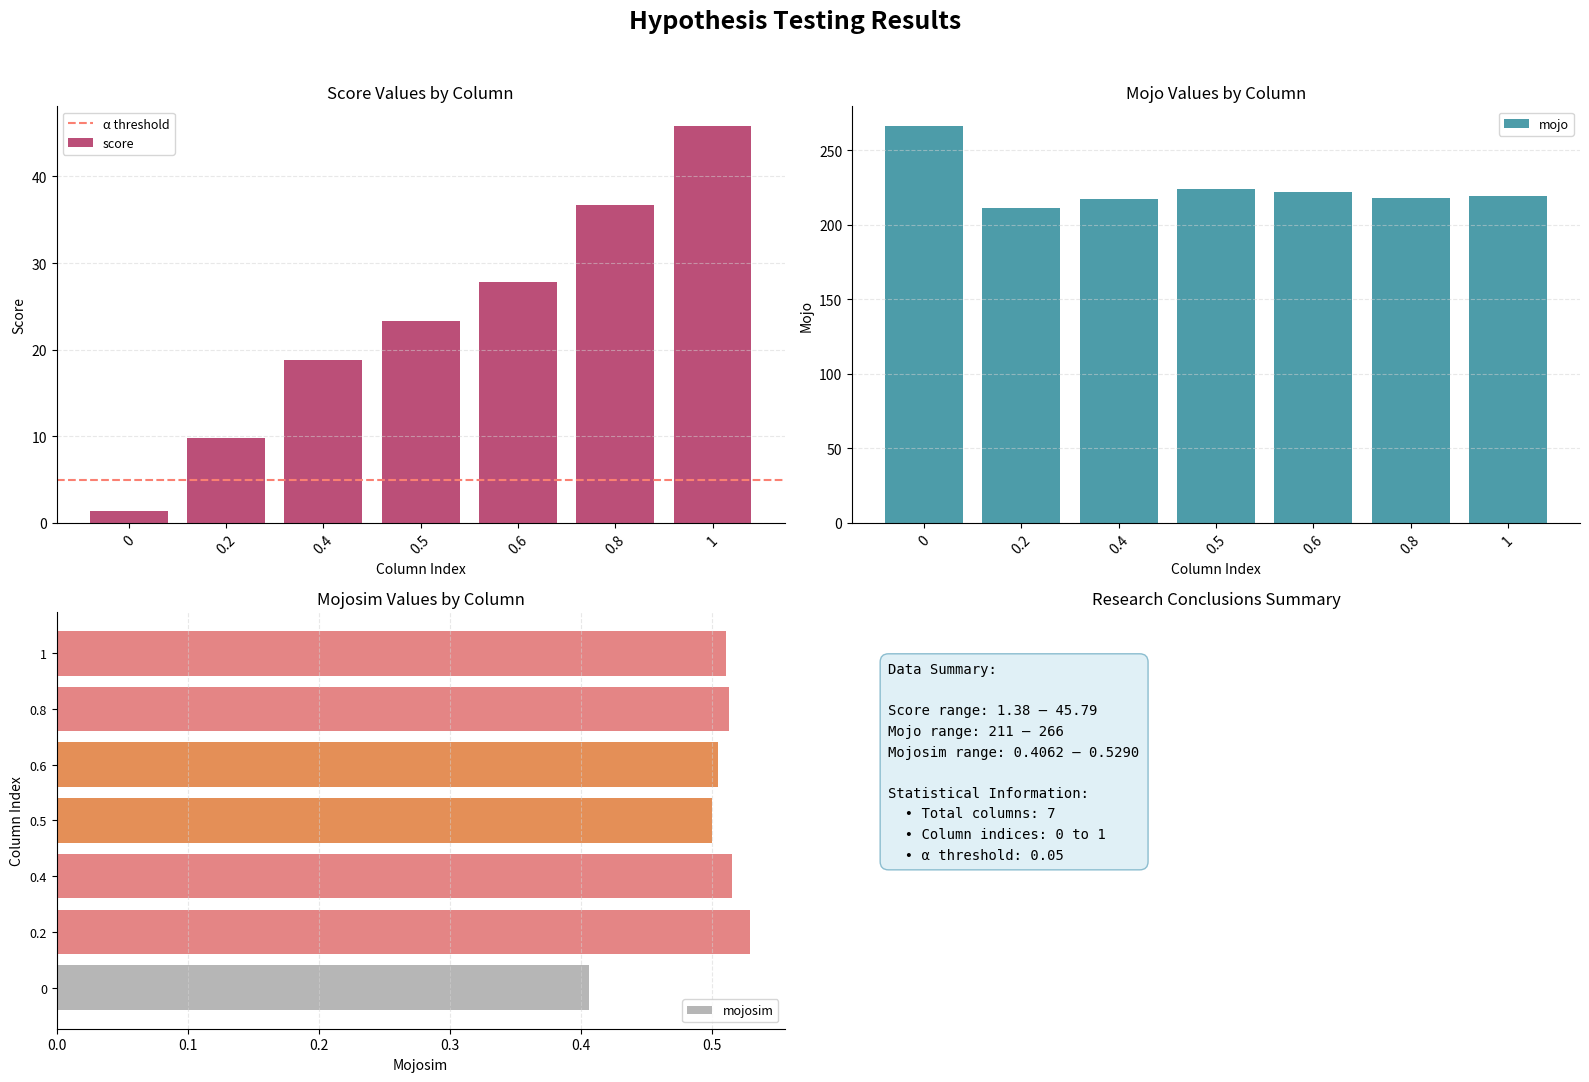

The score series shows 9.8 at 0.2. True or false?

True